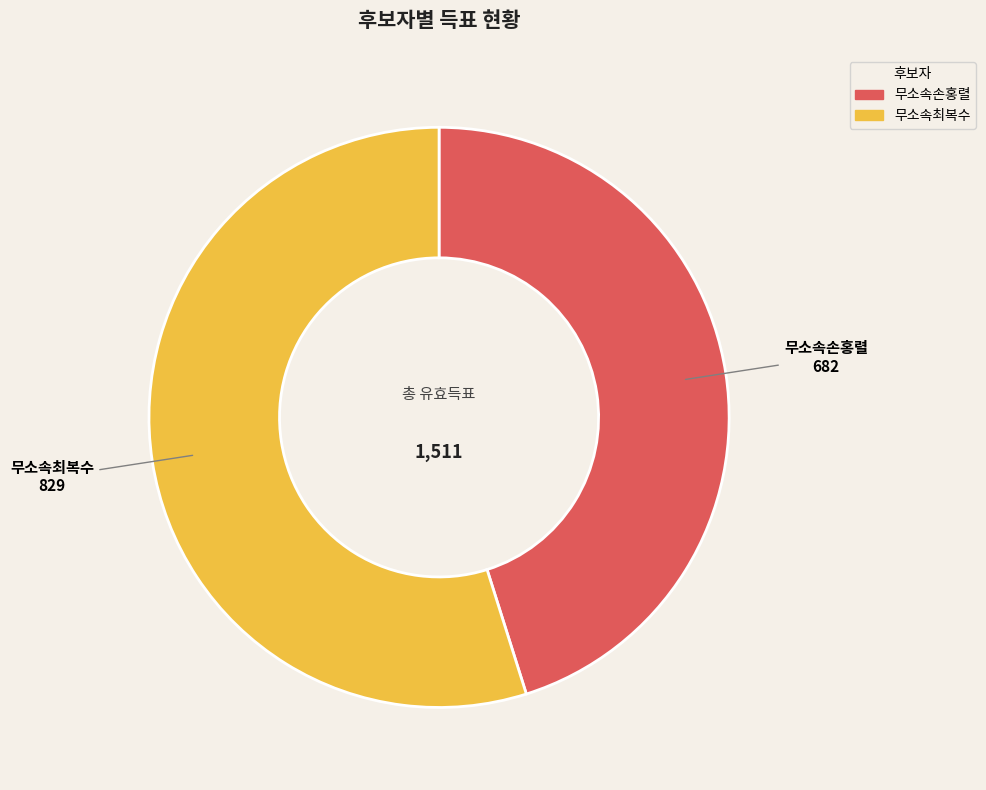

Is there any slice that represents more than half of the pie?

Yes